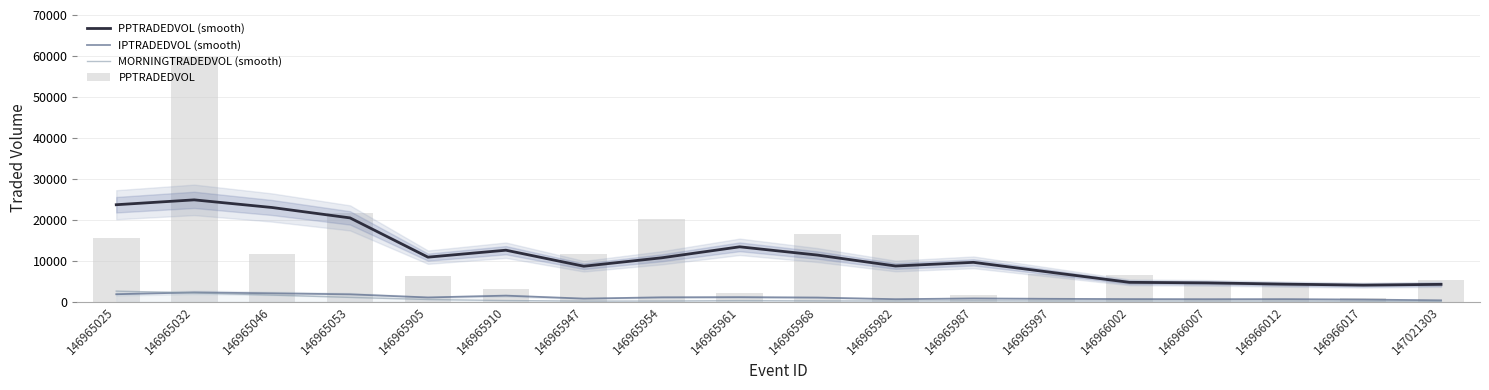

At which label does PPTRADEDVOL (smooth) first exceed 10691?

146965025